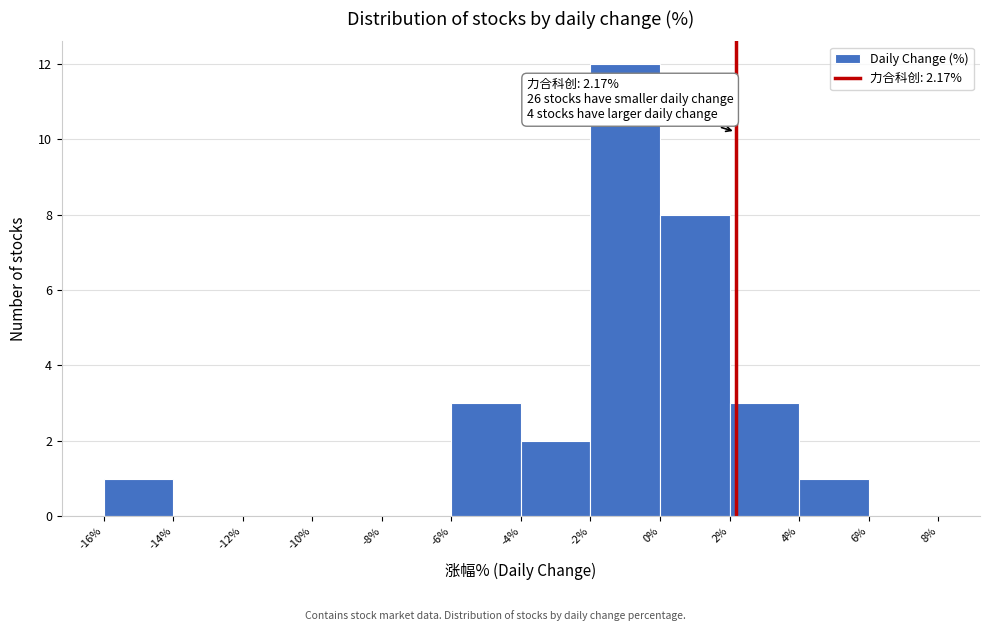

Which range on the x-axis has the tallest bar?

-2% to 0%